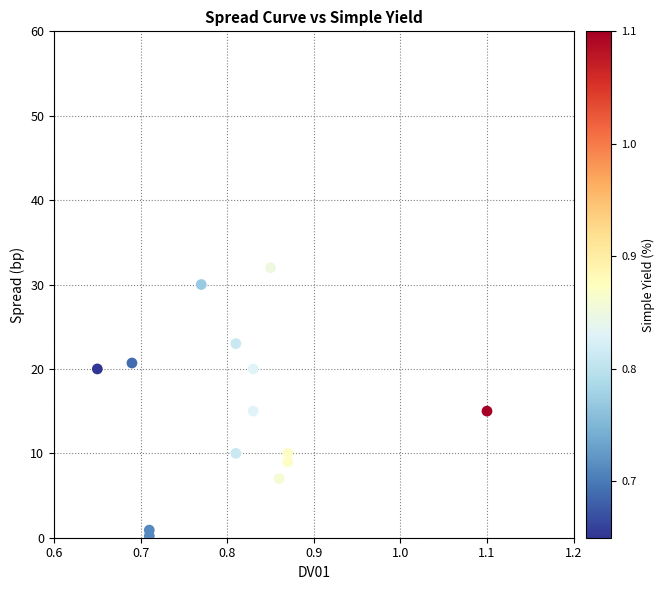

What is the range of X values (max minus min)?

0.5